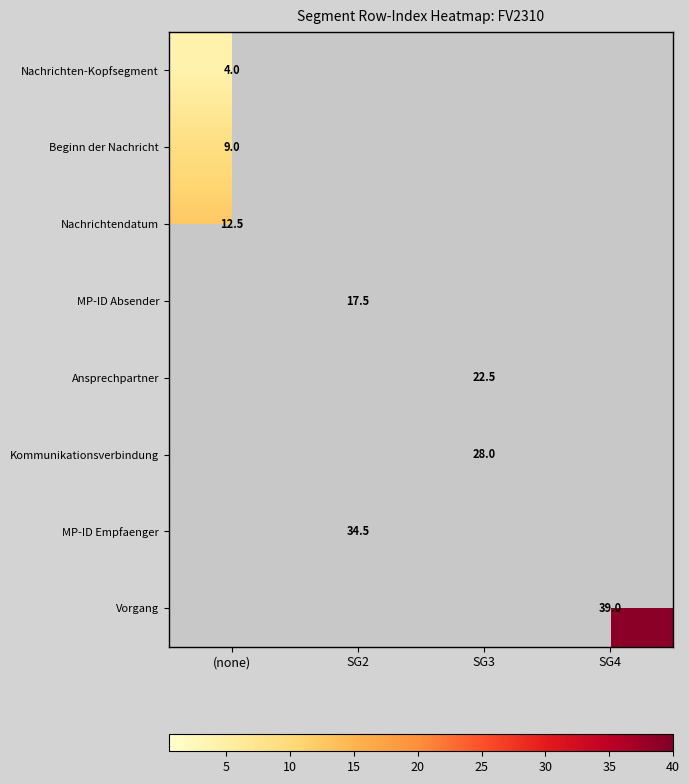

What is the maximum value shown in the chart?

39.0